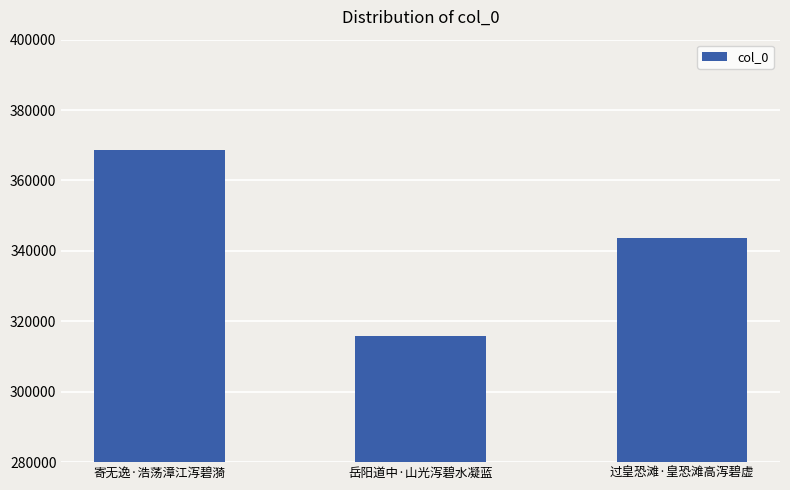

How many bars are there in total?

3